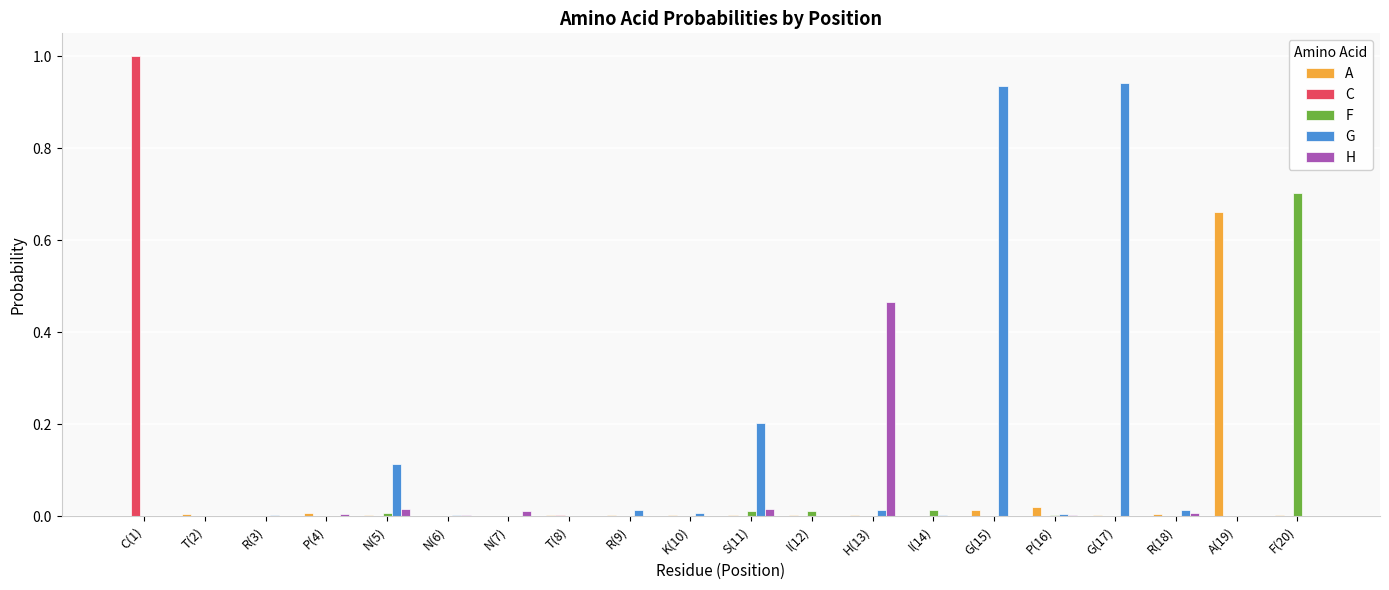

Which series has the largest total across all categories?

G